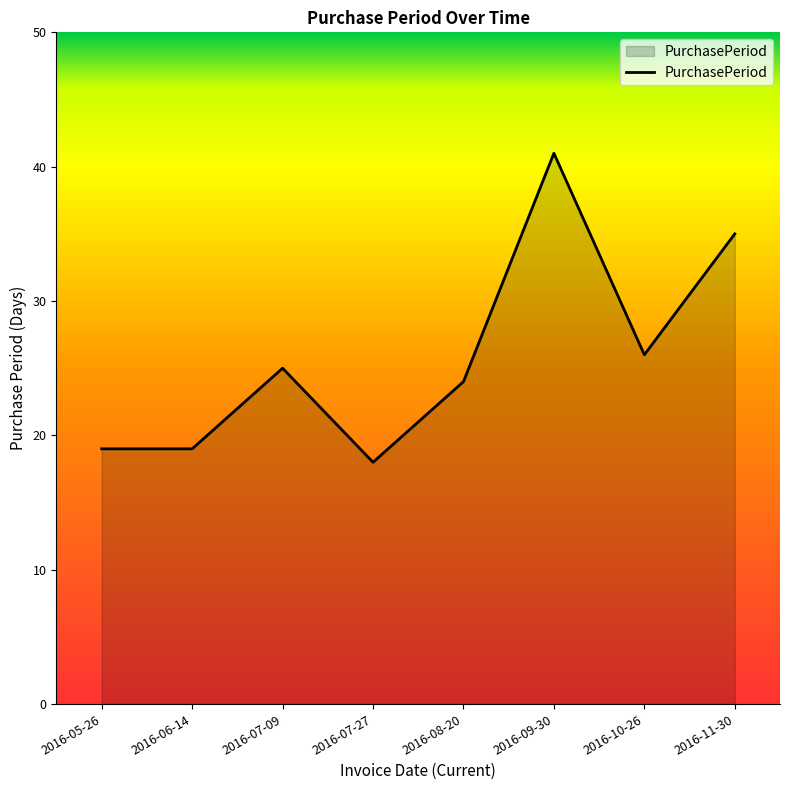

True or false: the data has more than 0 interior local peaks.

True